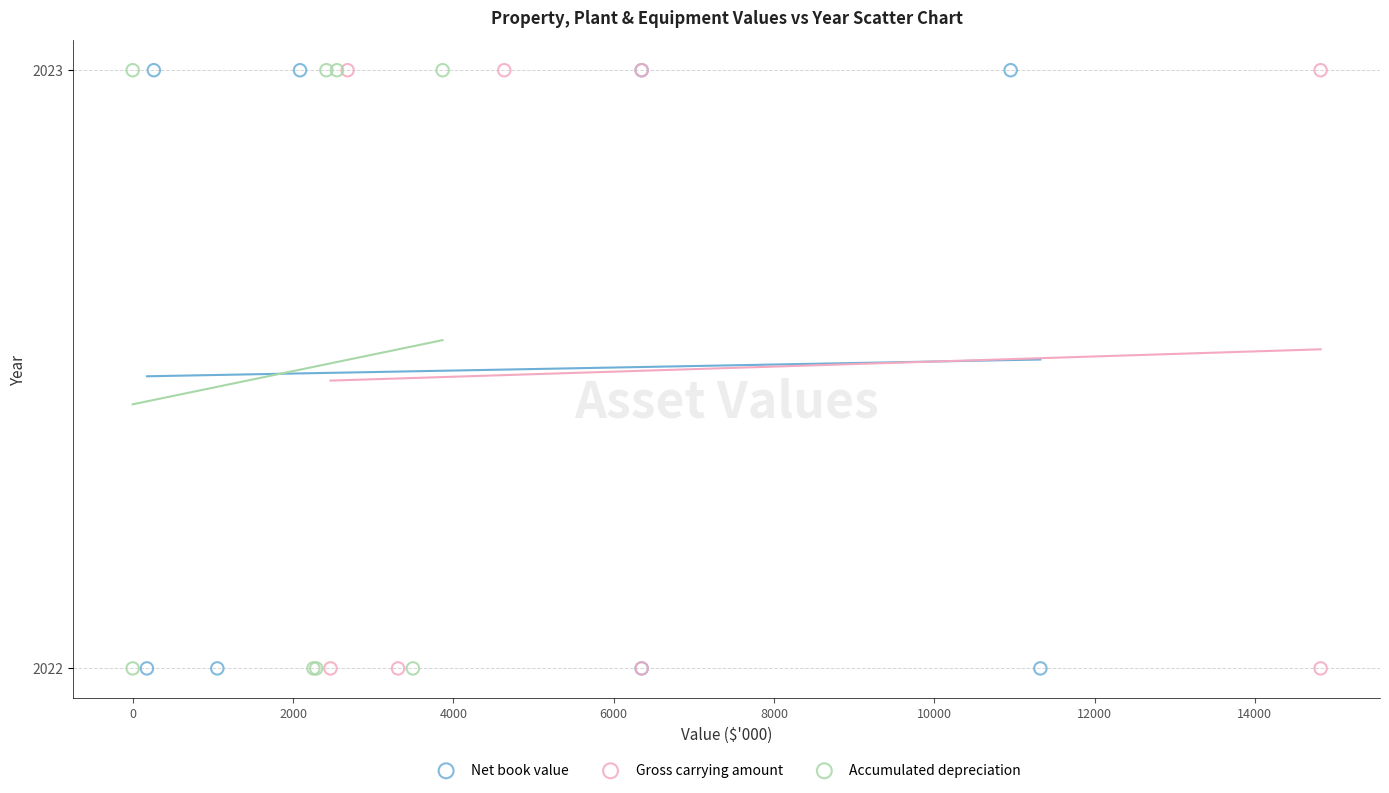

What are all the series names shown in the legend?

Net book value, Gross carrying amount, Accumulated depreciation